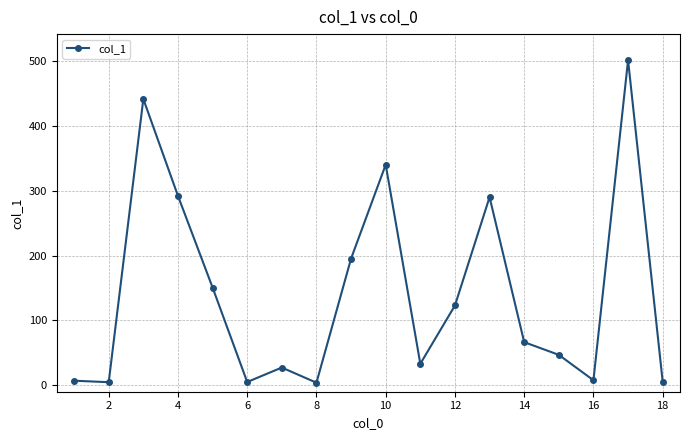

What is the value of the 9th point from the left?

195.5